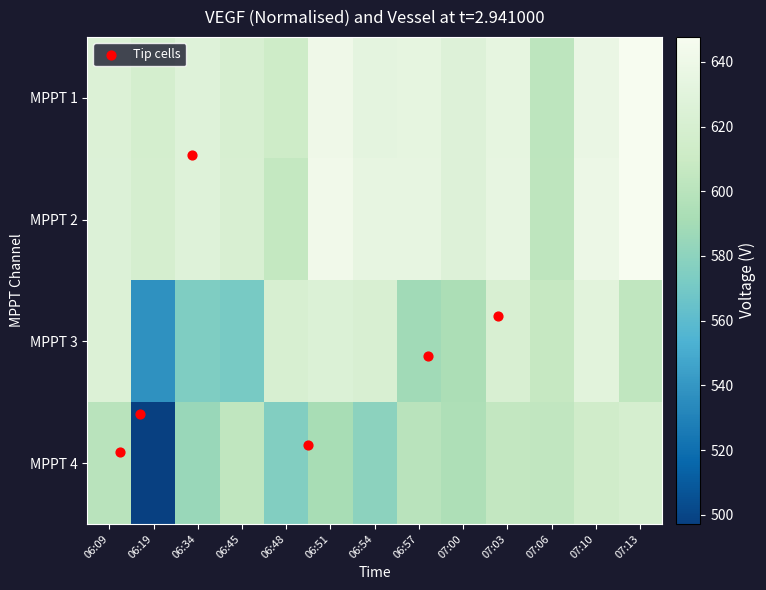

Rank the series by their maximum value, from lowest to highest.

MPPT 4, MPPT 3, MPPT 1, MPPT 2